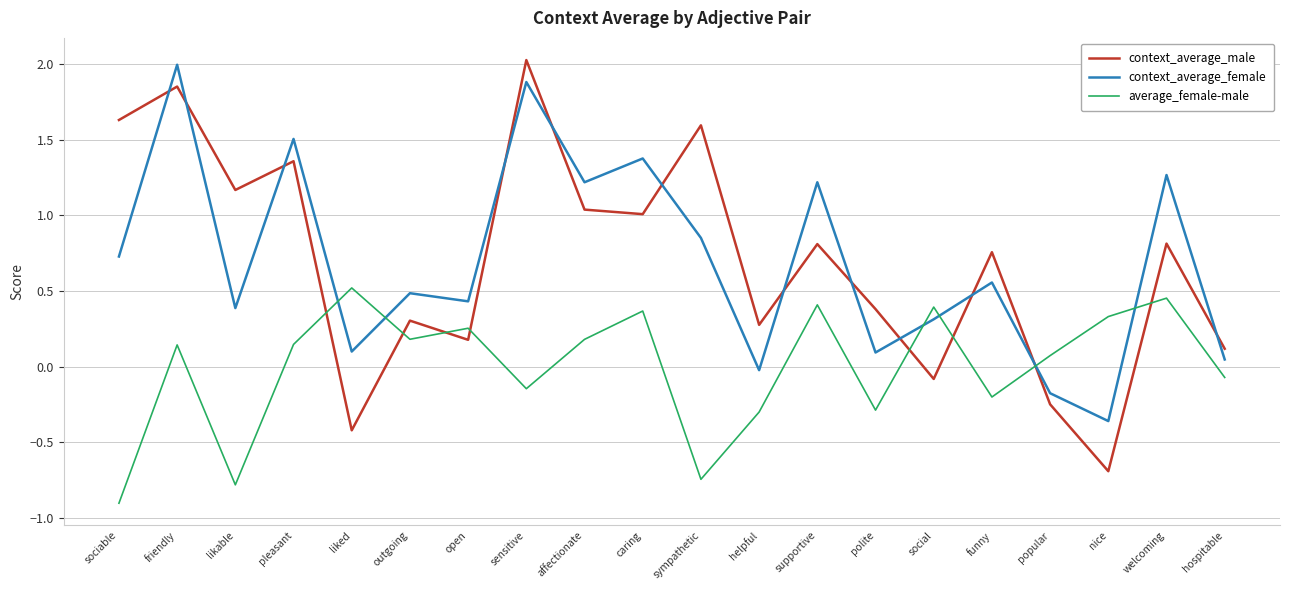

True or false: context_average_male has a value of 1.1 at supportive.

False